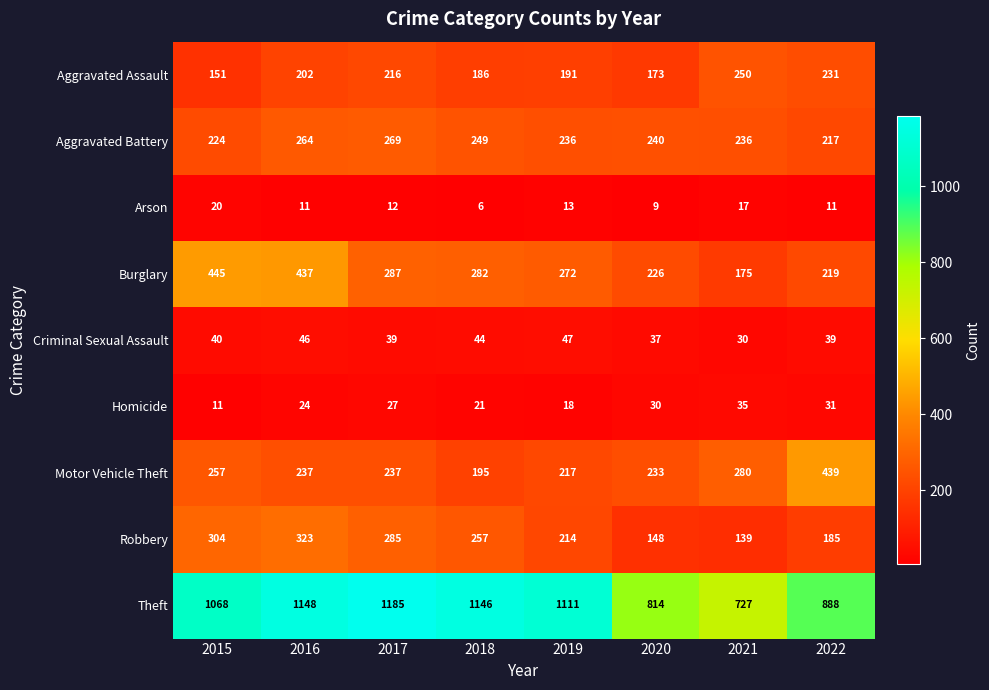

Which category has the highest value across all series?

2017